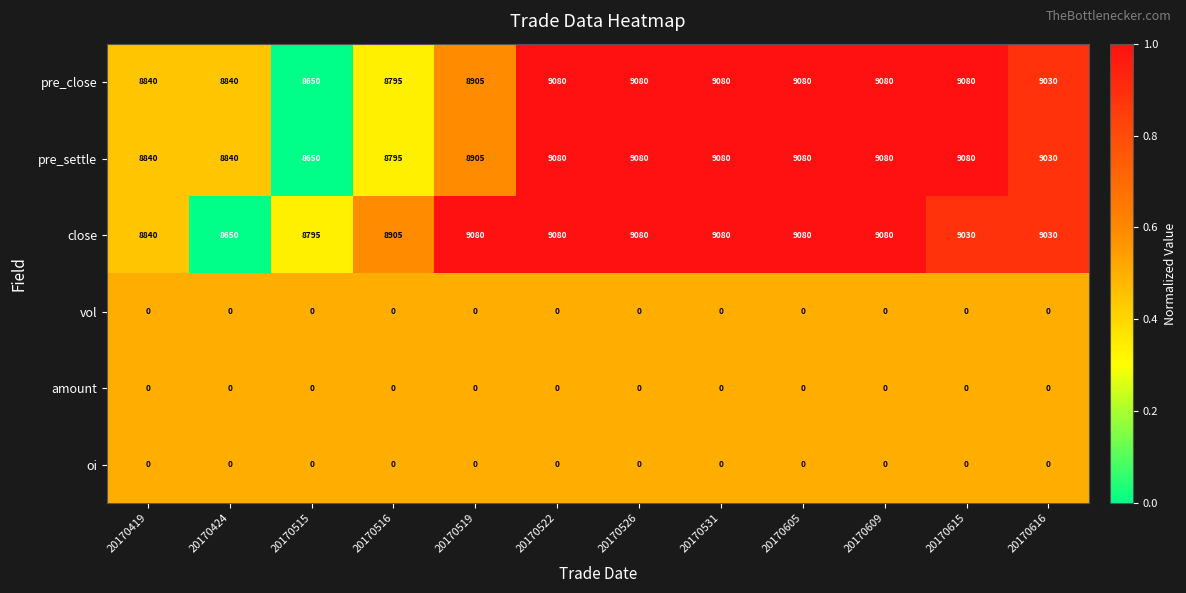

True or false: vol has a value of 0 at 20170515.

True